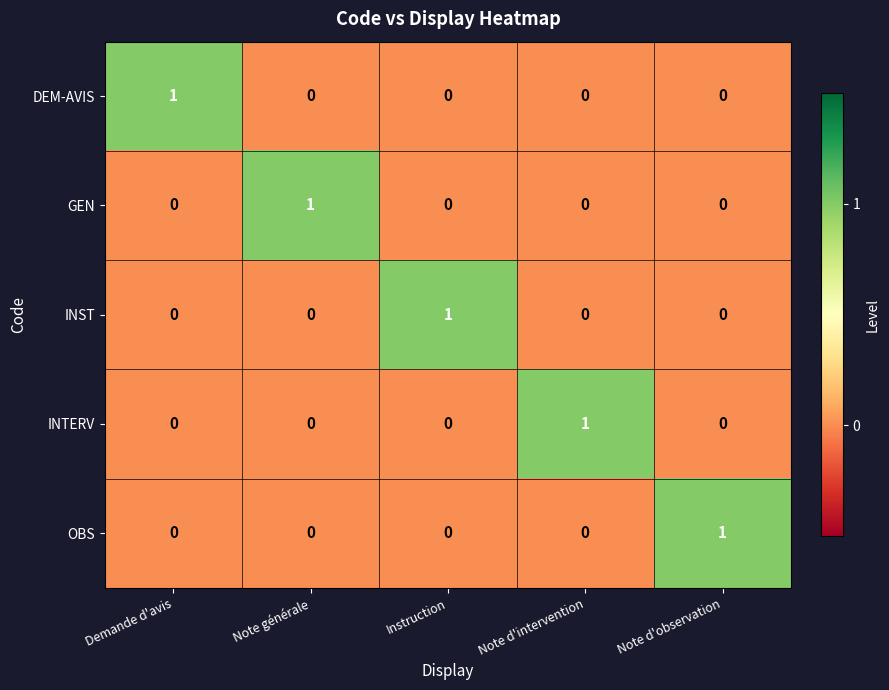

What is the spread (max minus min) of values at Note générale?

1